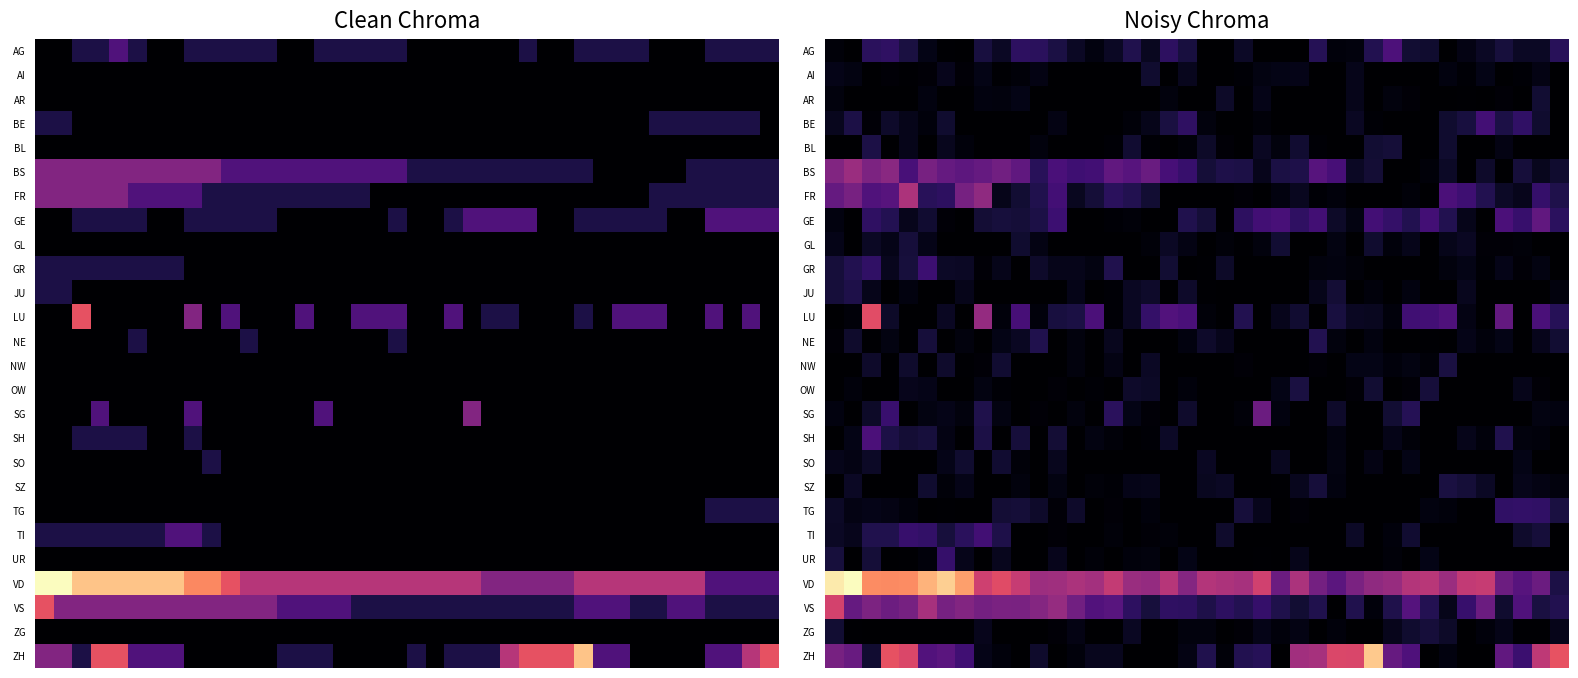

What is the spread (max minus min) of values at 15?

4.5